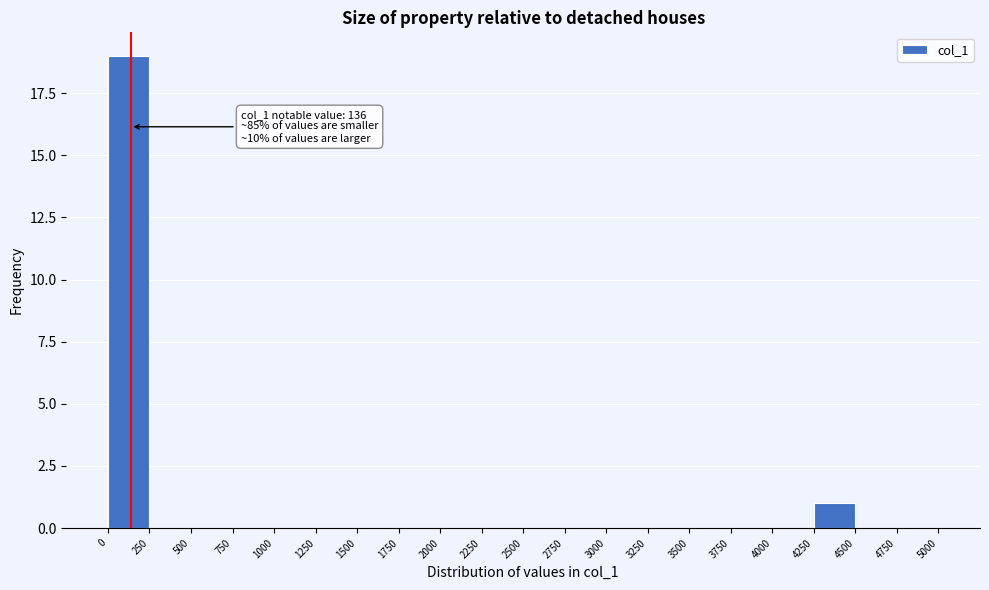

Over which range of the x-axis is the bar tallest?

0 to 250